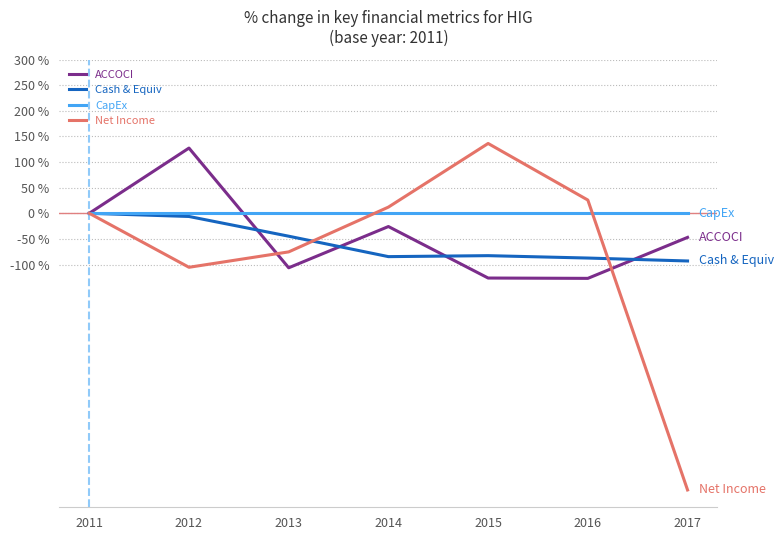

In ACCOCI, how many points are lower than both neighbors (excluding endpoints)?

2